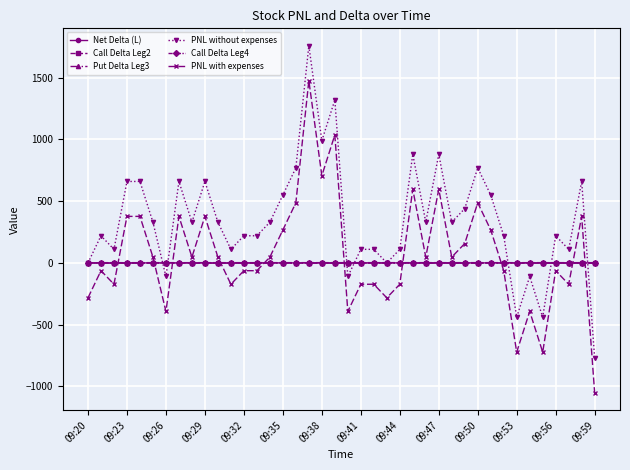

Which series has the widest spread of values?

PNL without expenses